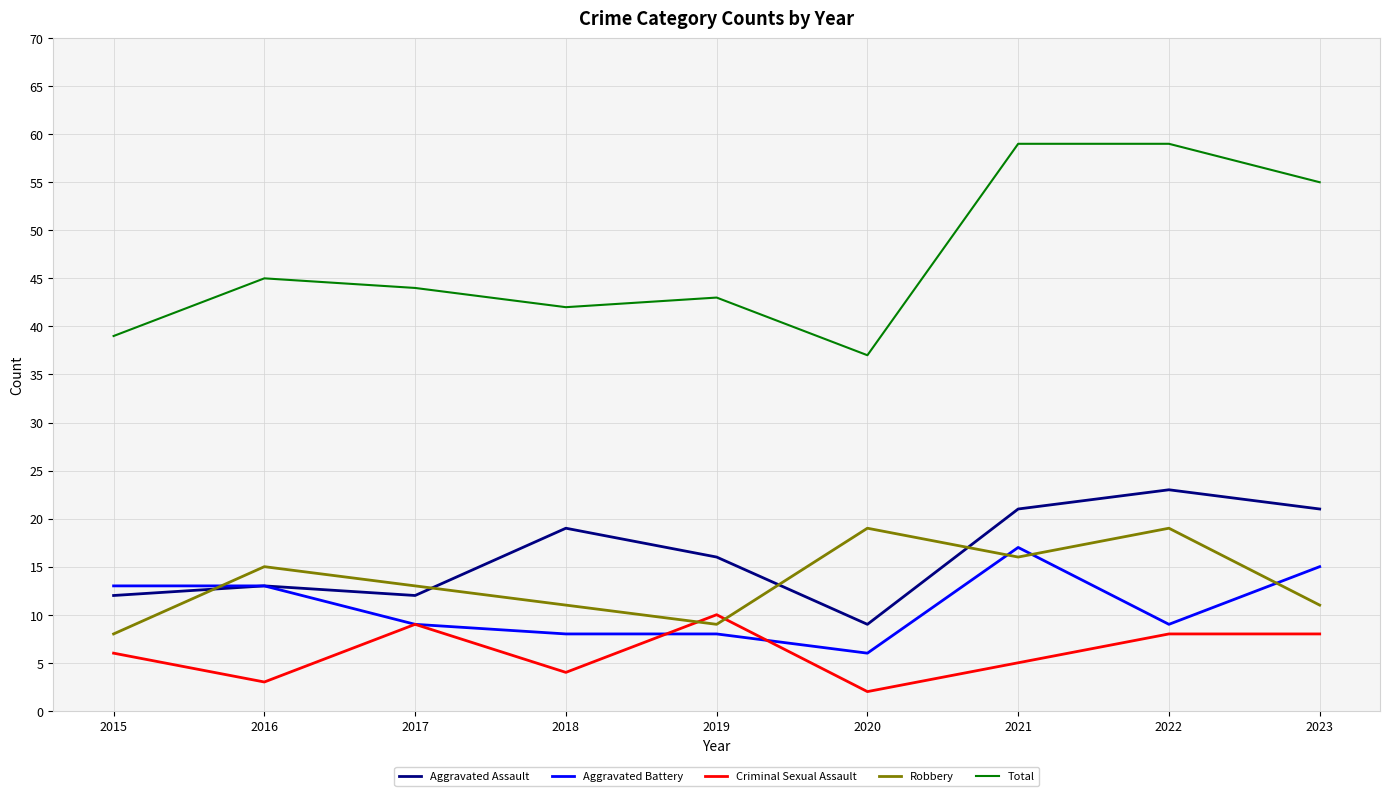

Which series has the largest total across all categories?

Total